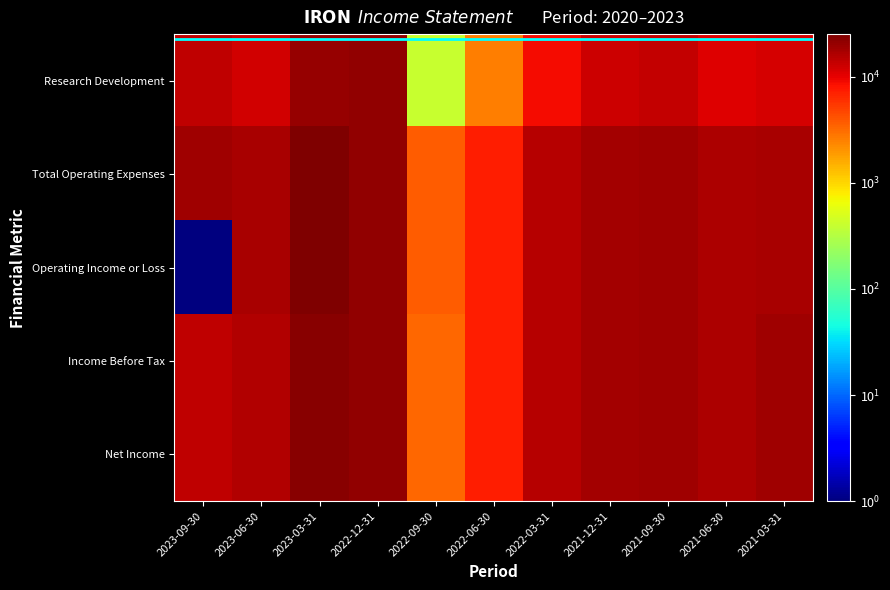

At how many categories does at least one series exceed 7306?

9